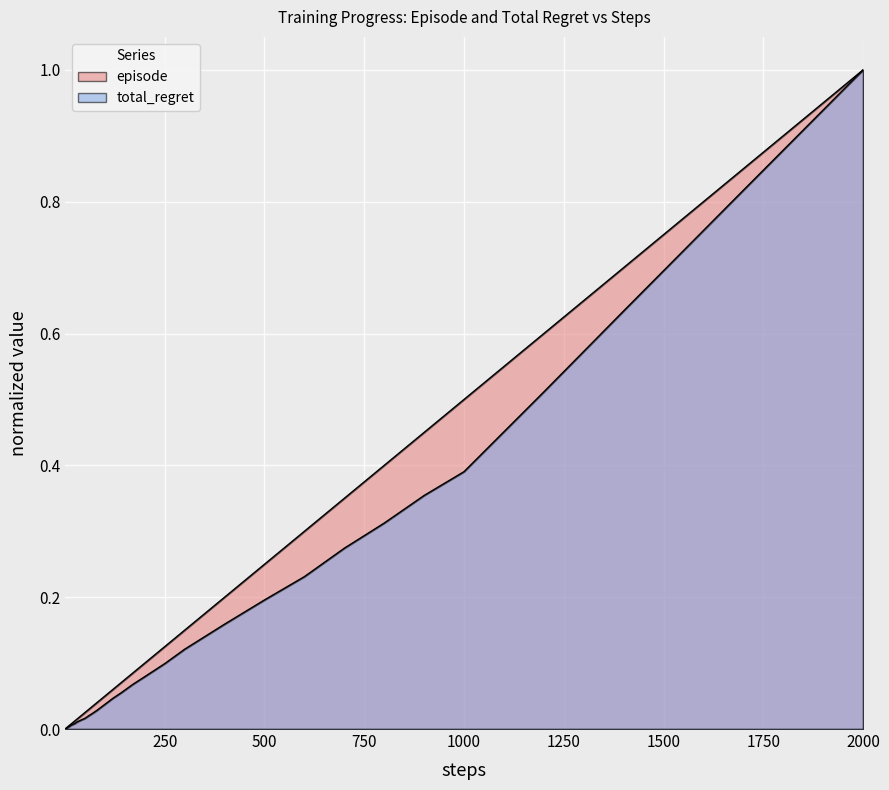

The total_regret series shows 0.0 at 17. True or false?

True